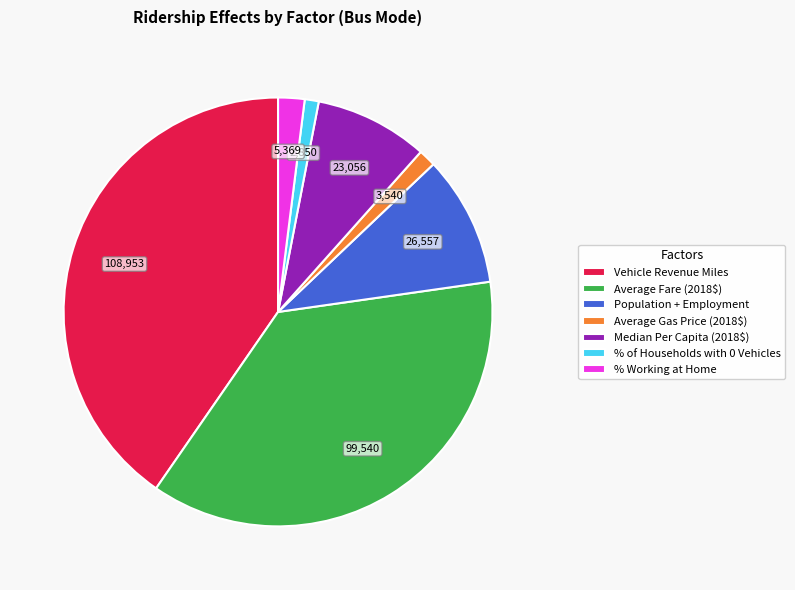

Is the sum of Vehicle Revenue Miles and Average Fare (2018$) greater than half?

Yes